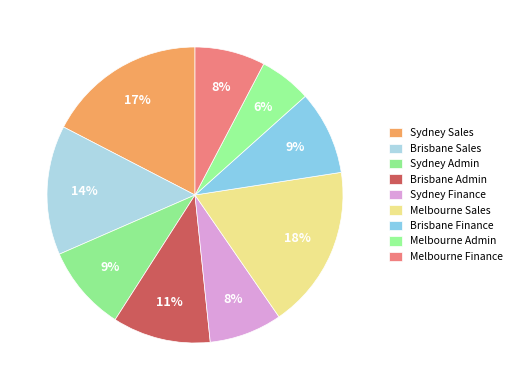

How many segments does this pie chart have?

9